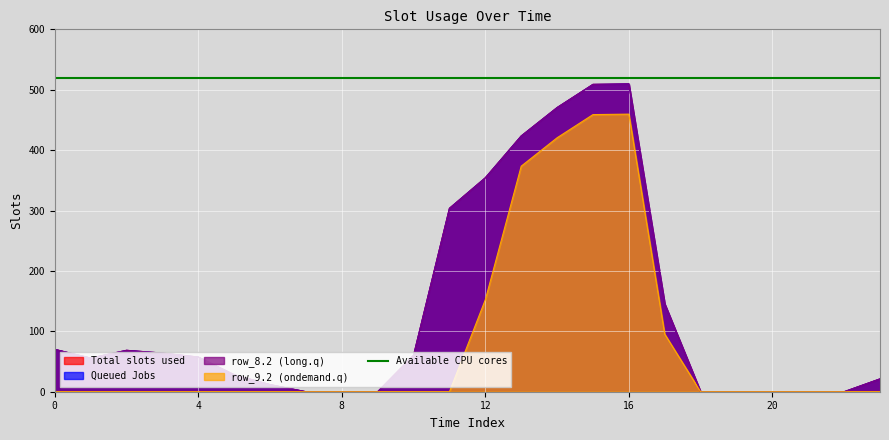

How many lines are shown in the chart?

4